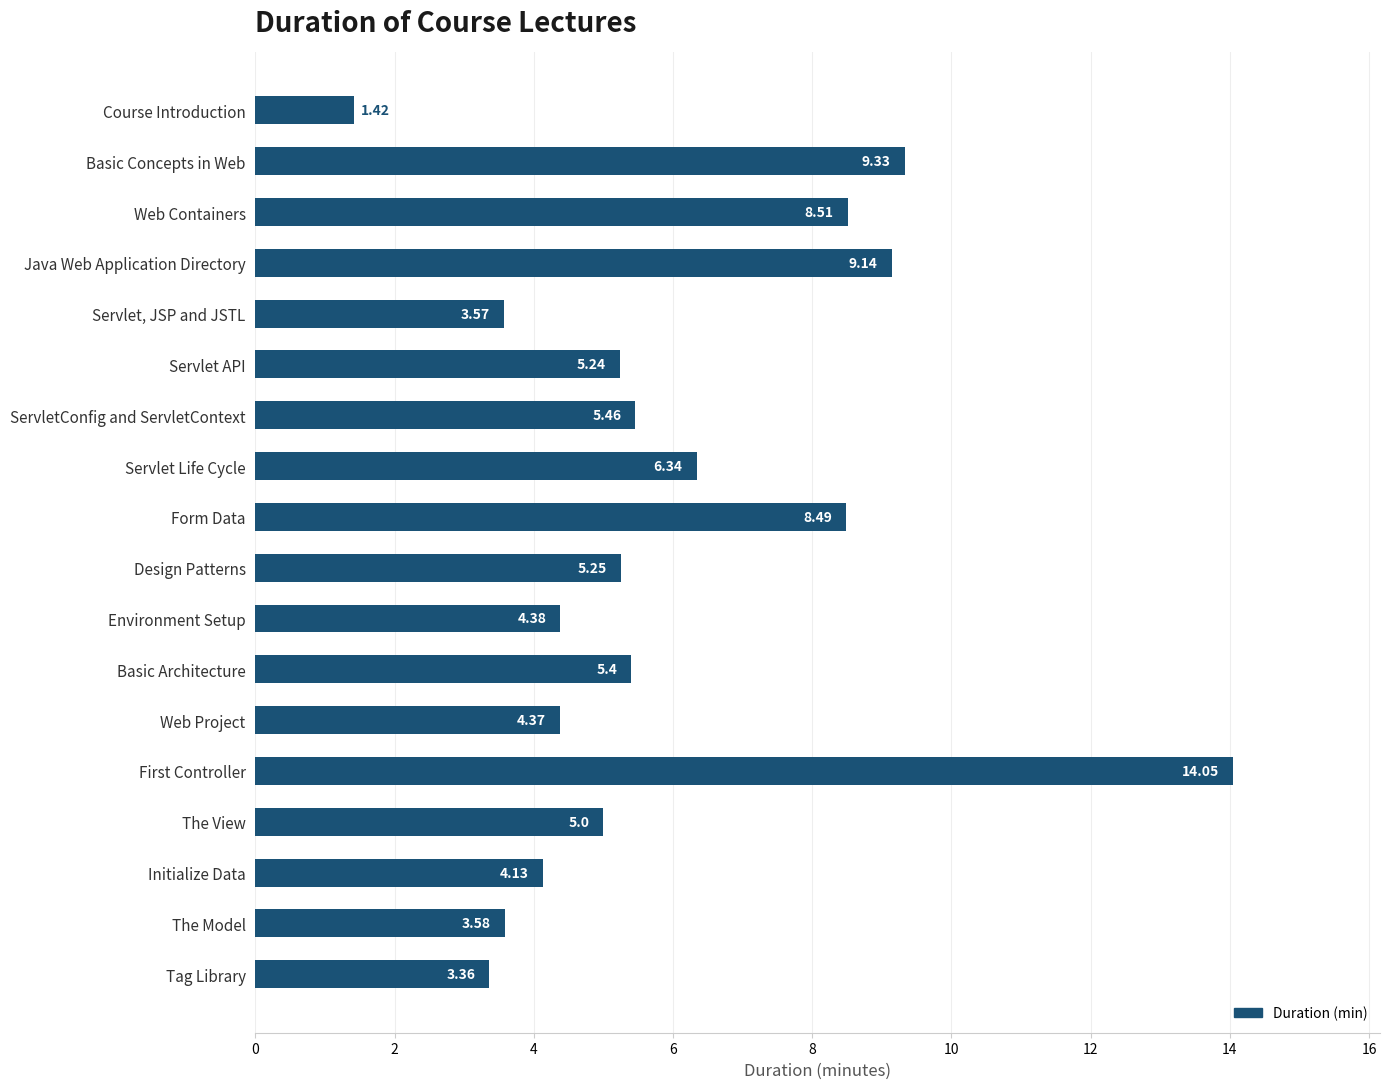

How many bars are there in total?

18